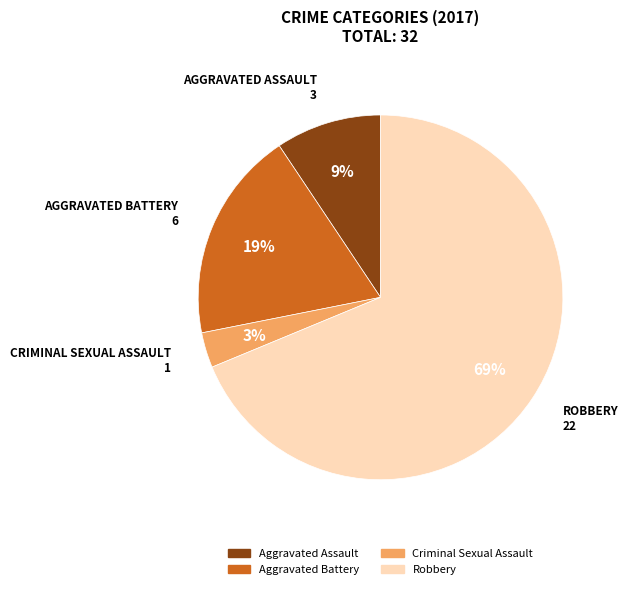

Is Robbery the majority of the pie?

Yes